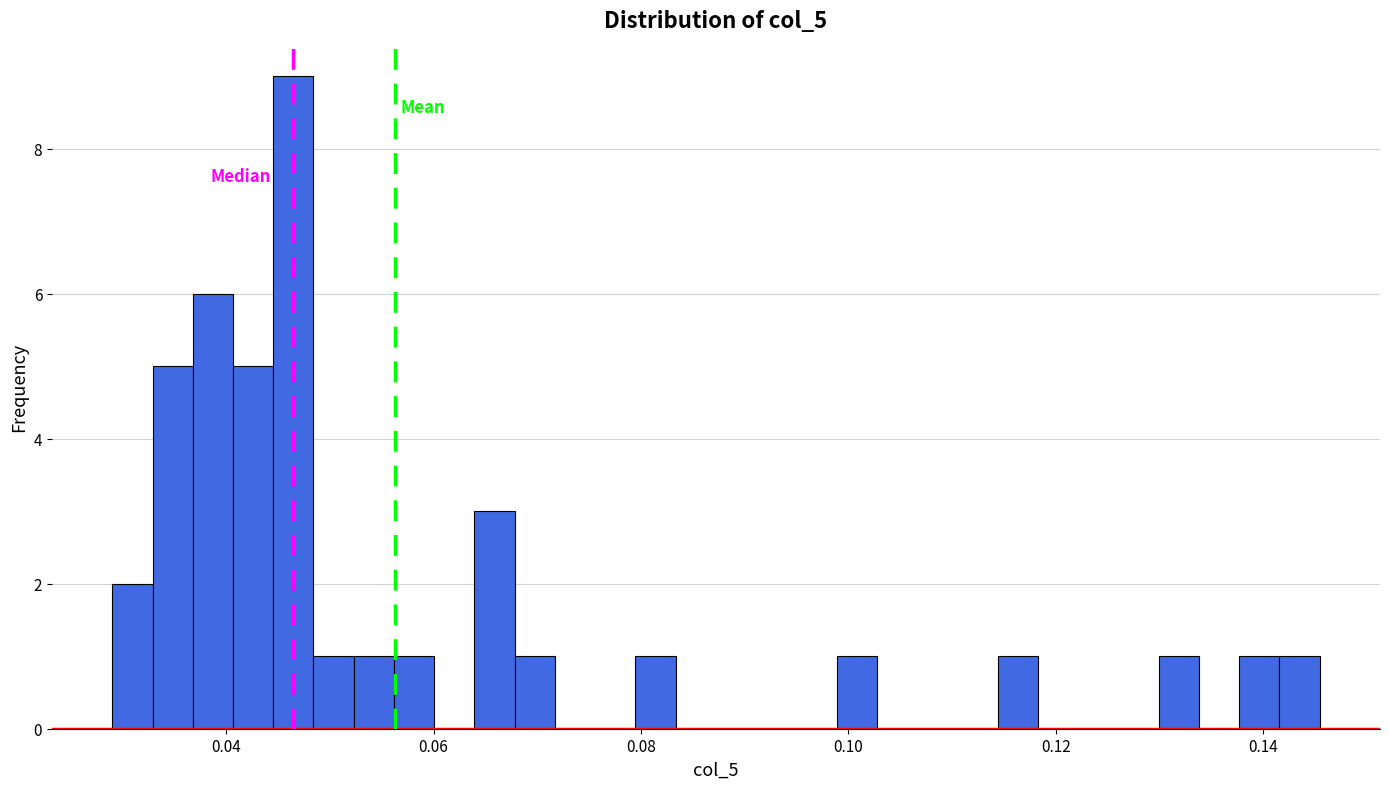

Read against the x-axis, roughly where is the centre of the tallest bar?

0.046